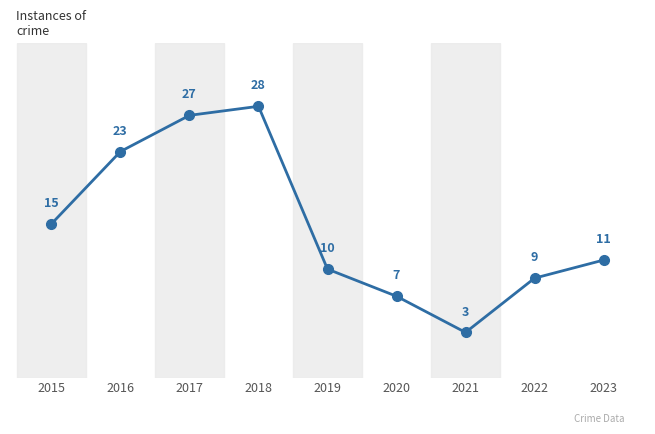

At which label does the data first exceed 11?

2015